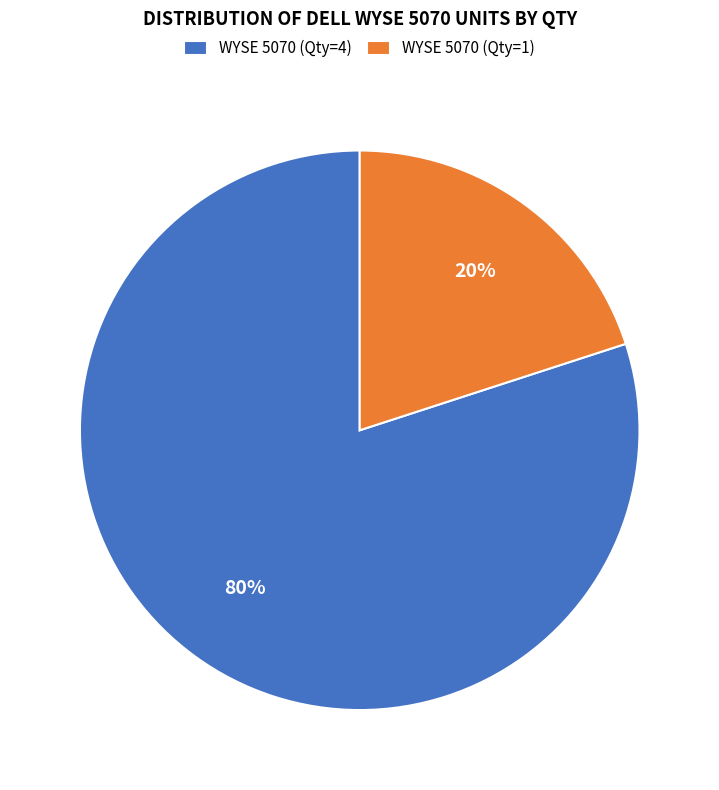

To the nearest percent, what percentage of the pie is WYSE 5070 (Qty=1)?

20%